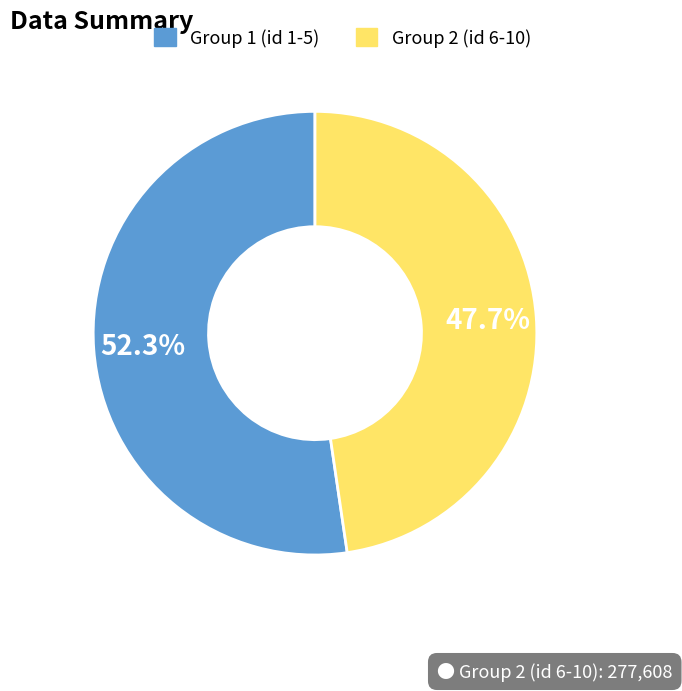

Is there any slice that represents more than half of the pie?

Yes